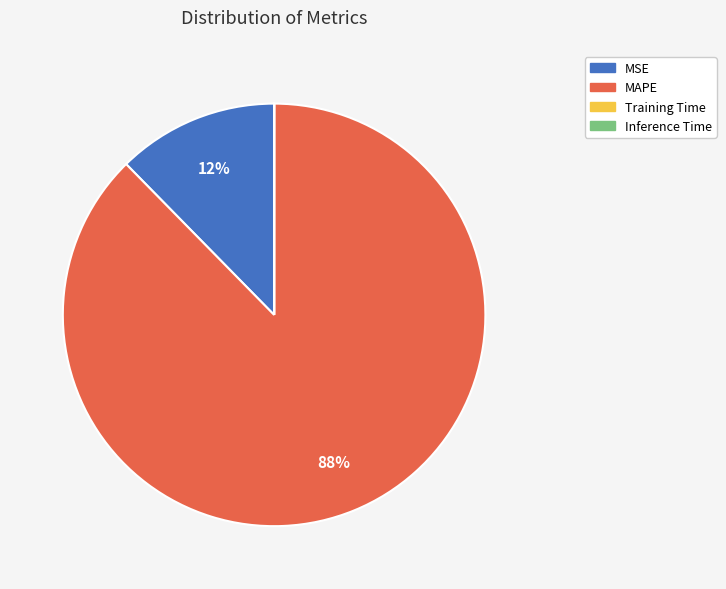

Does MSE account for over 50% of the chart?

No